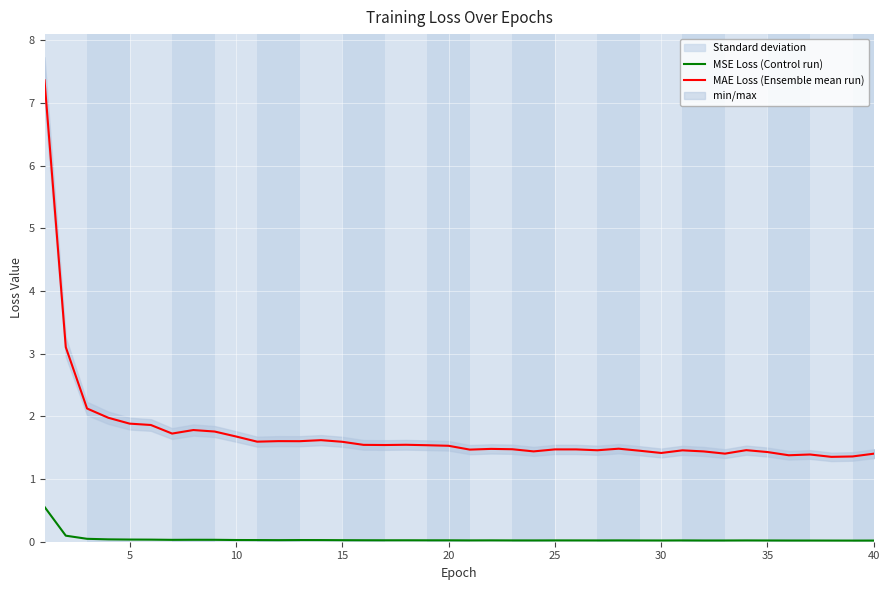

How many lines are shown in the chart?

2